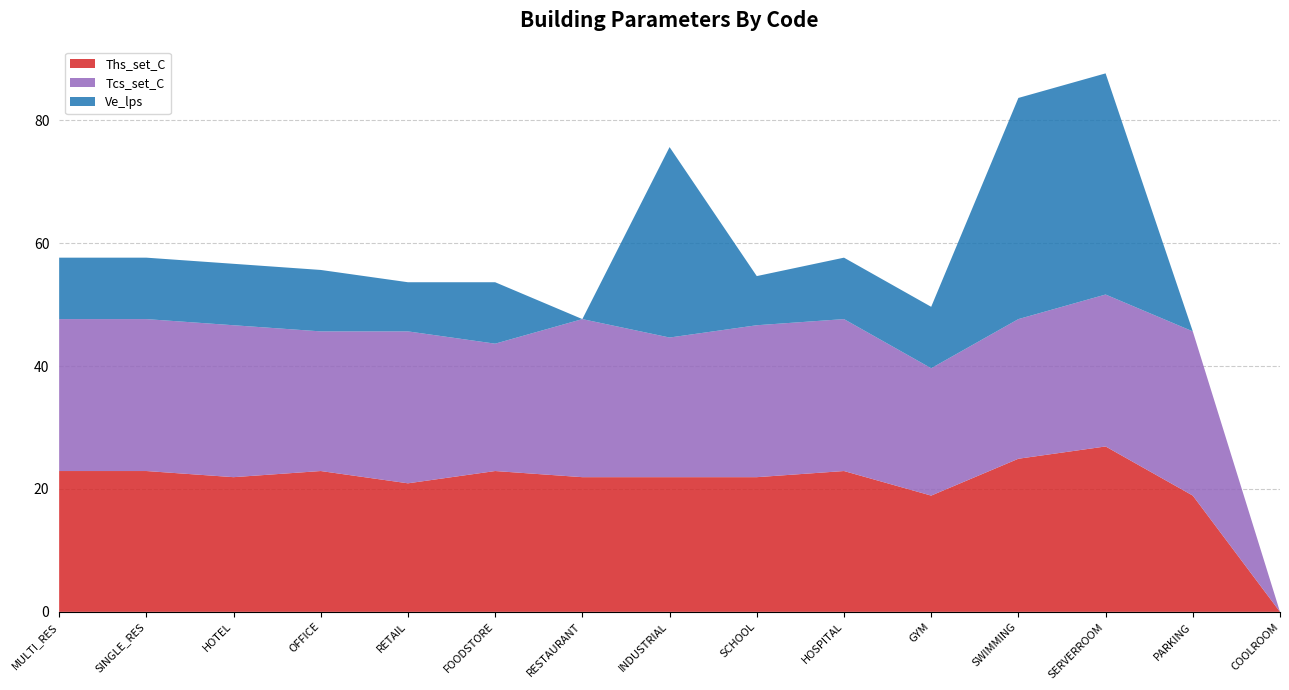

Reading left to right, list all the values displayed in this chart.

Ths_set_C: 22.9	22.9	21.9	22.9	20.9	22.9	21.9	21.9	21.9	22.9	18.9	24.9	26.9	18.9	0.0
Tcs_set_C: 24.7	24.7	24.7	22.7	24.7	20.7	25.7	22.7	24.7	24.7	20.7	22.7	24.7	26.7	0.0
Ve_lps: 10.0	10.0	10.0	10.0	8.0	10.0	0.0	31.0	8.0	10.0	10.0	36.0	36.0	0.0	0.0